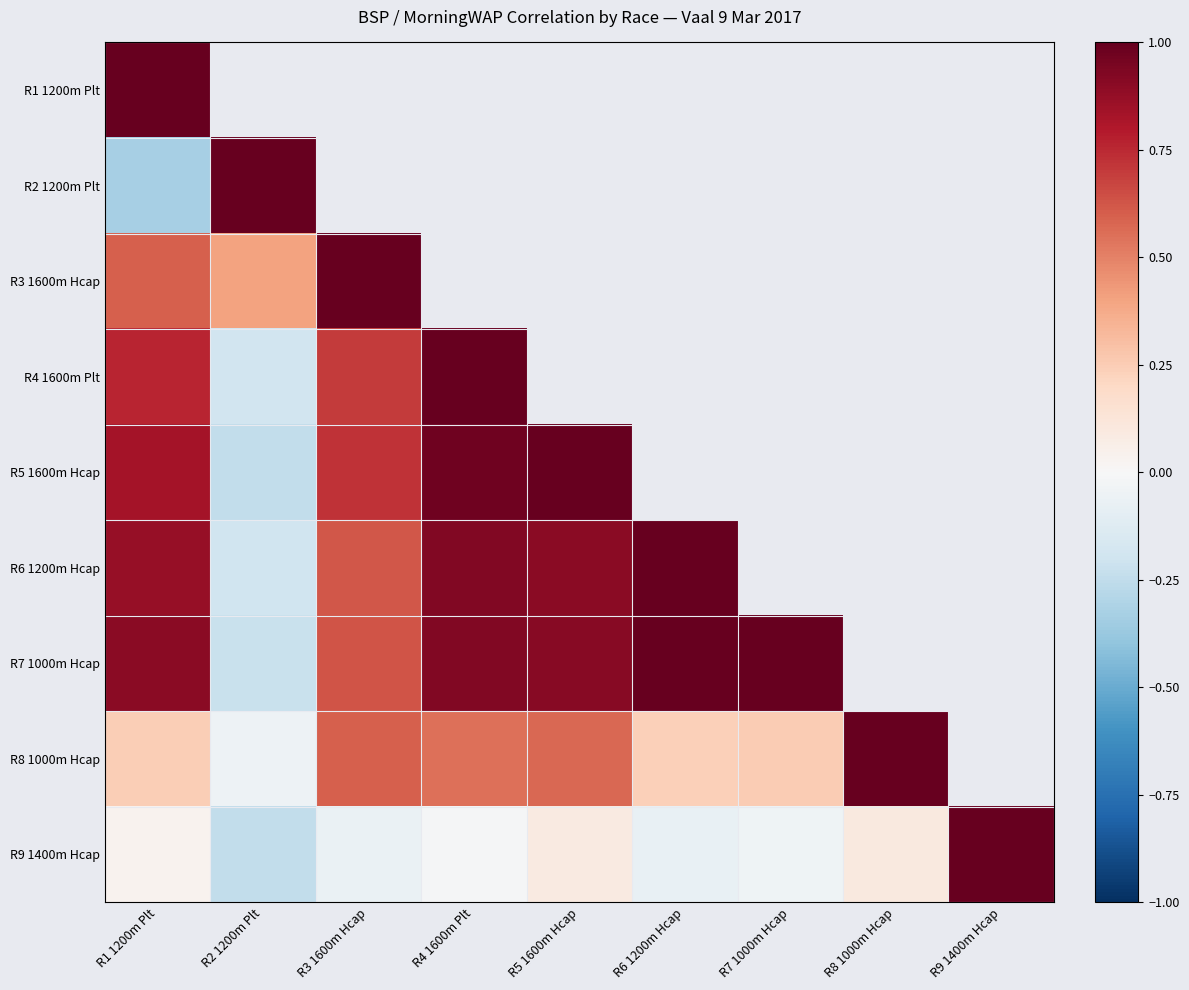

At which category does the chart reach its minimum across all series?

R1 1200m Plt